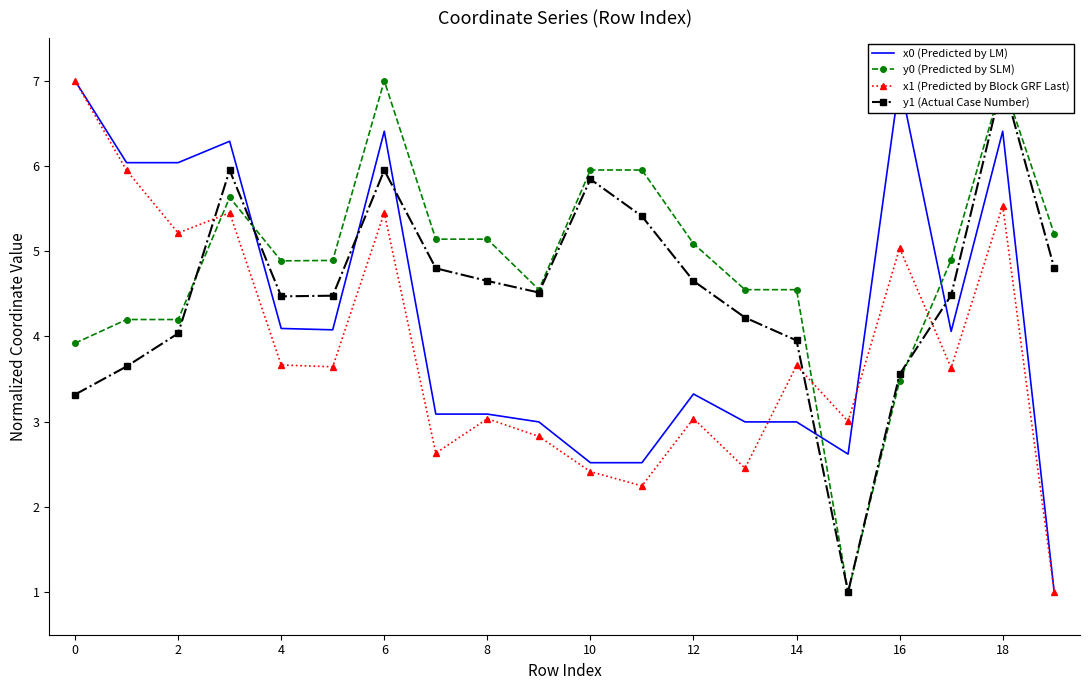

Rank the series by their maximum value, from highest to lowest.

x0 (Predicted by LM), y0 (Predicted by SLM), x1 (Predicted by Block GRF Last), y1 (Actual Case Number)